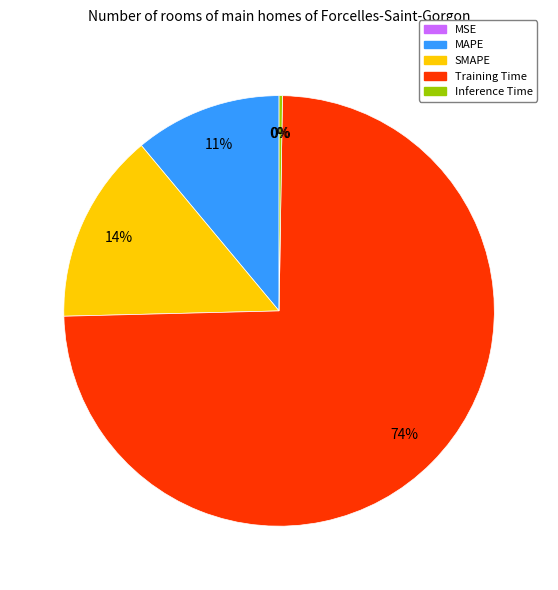

True or false: Inference Time accounts for 11% of the total.

False